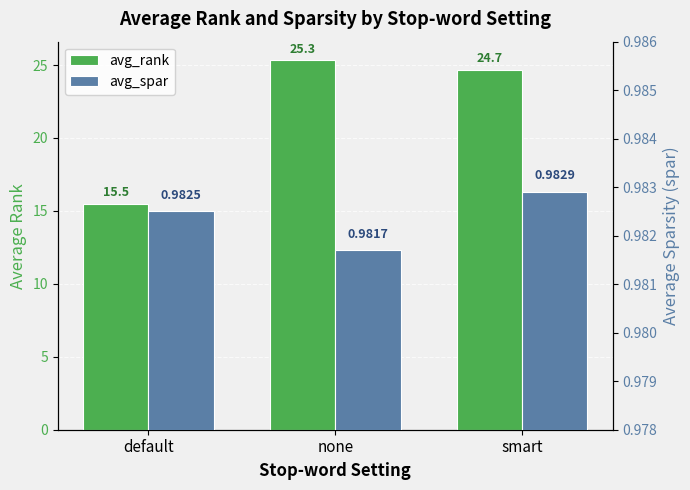

Which series has the largest total across all categories?

avg_rank